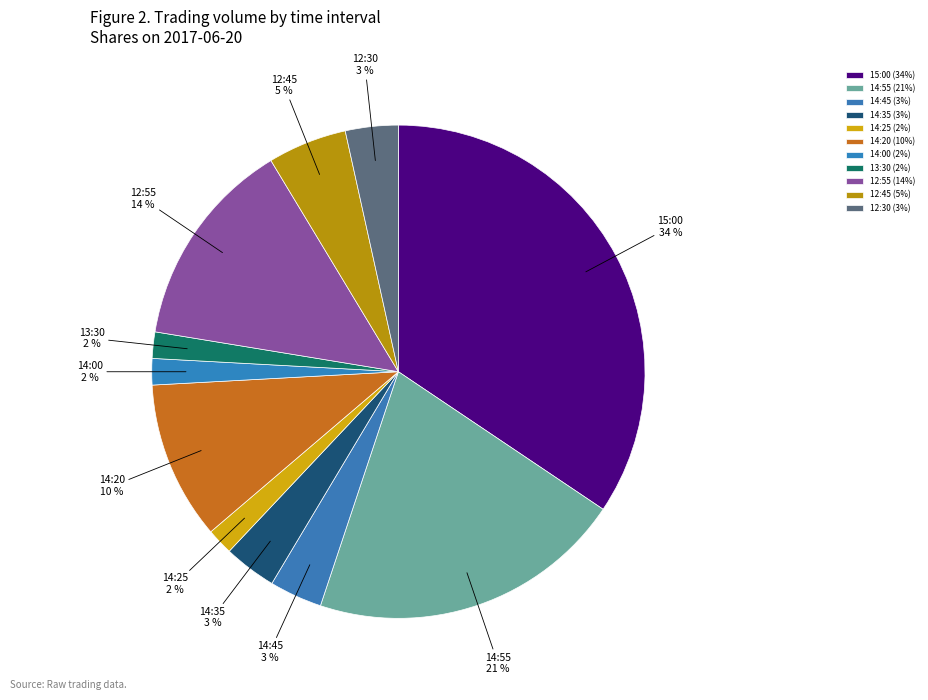

What percentage is the 14:25 slice, to the nearest percent?

2%